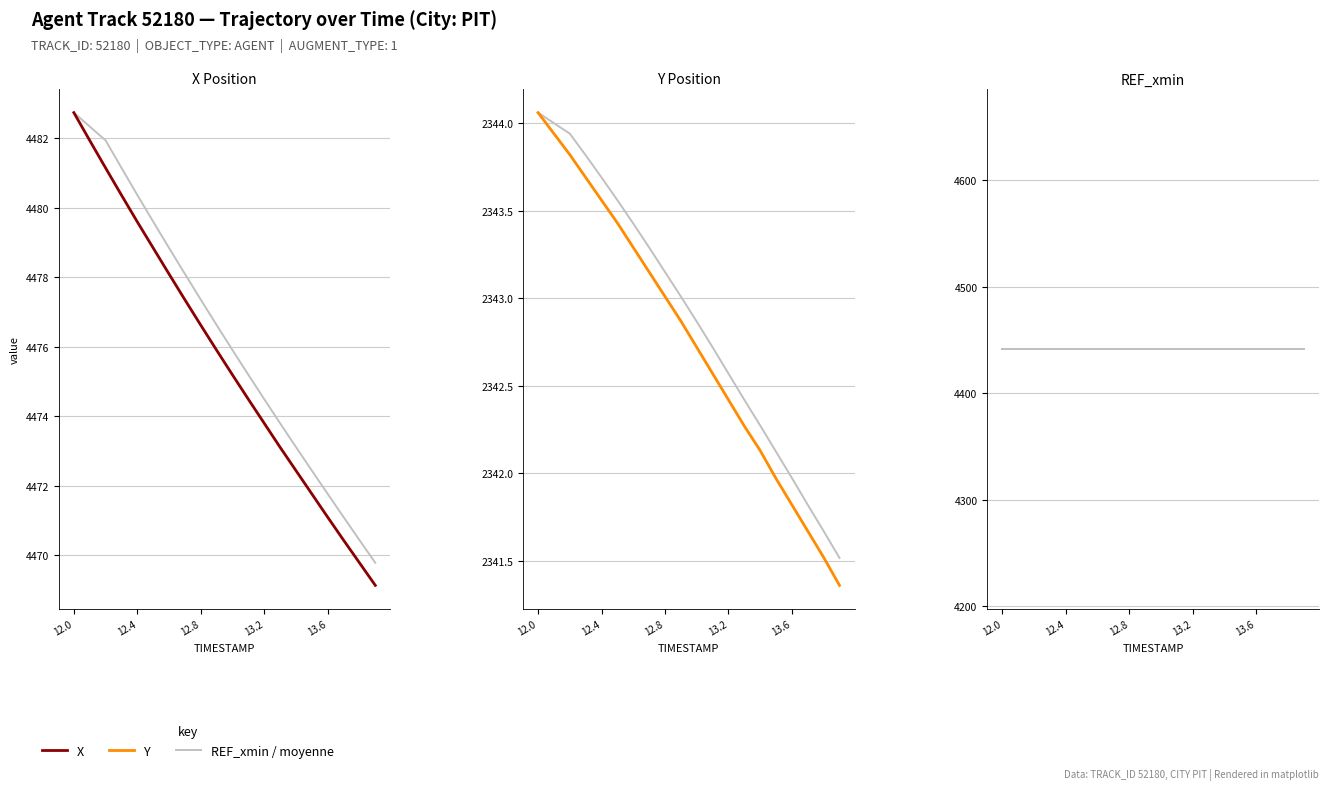

Count the number of categories in the chart.

20